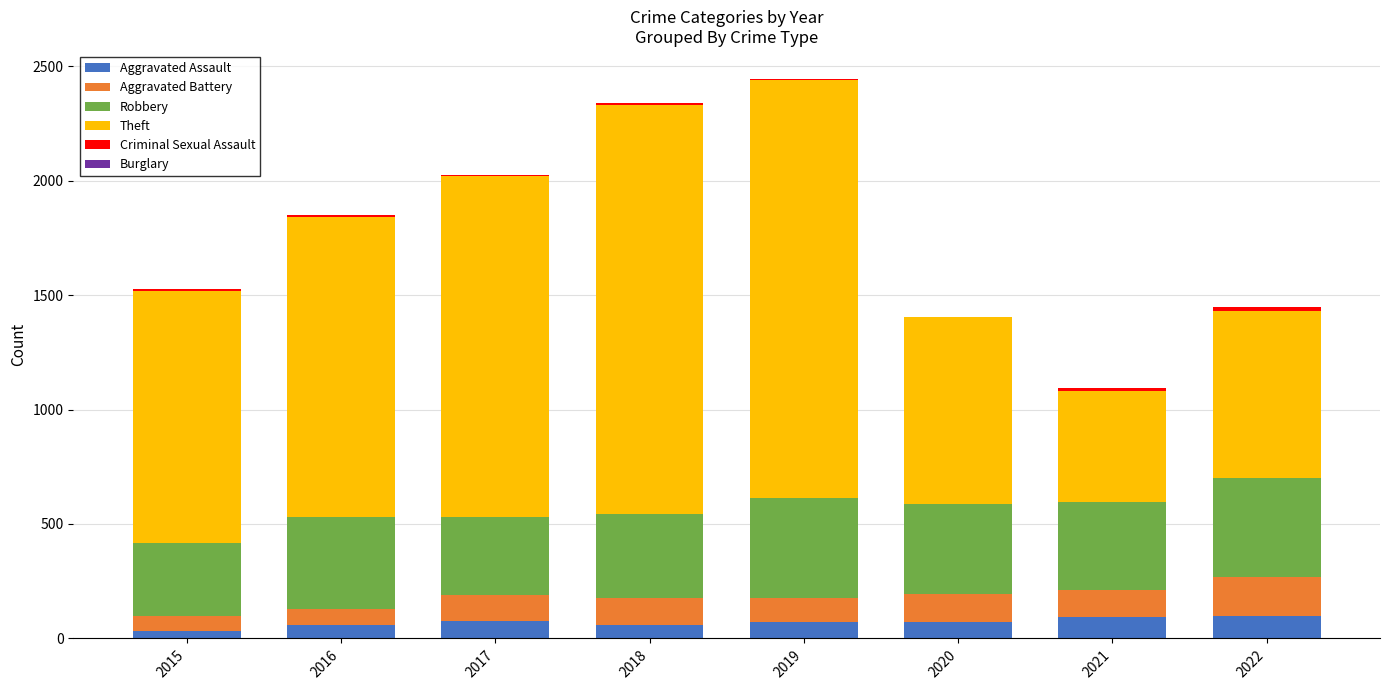

Rank the series by their maximum value, from highest to lowest.

Theft, Robbery, Aggravated Battery, Aggravated Assault, Criminal Sexual Assault, Burglary